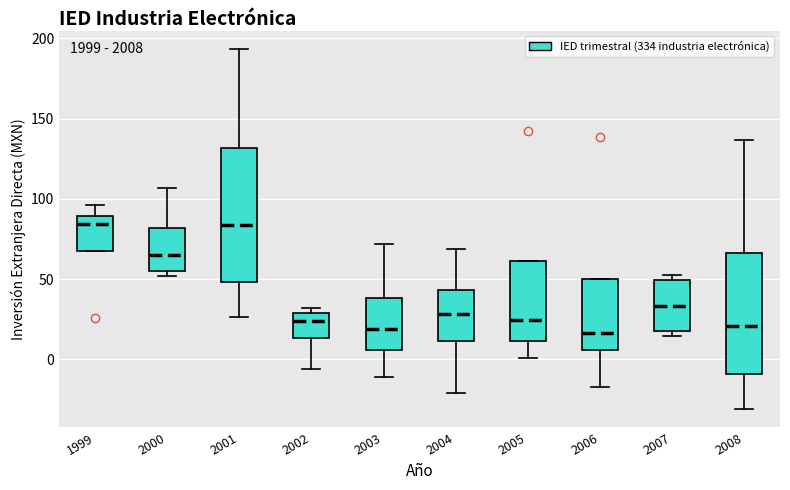

Which box is the tallest, from its lower edge to its upper edge?

2001